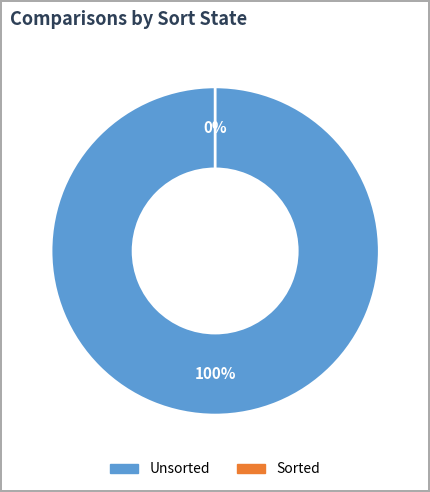

Rank the categories by value from highest to lowest.

Unsorted, Sorted